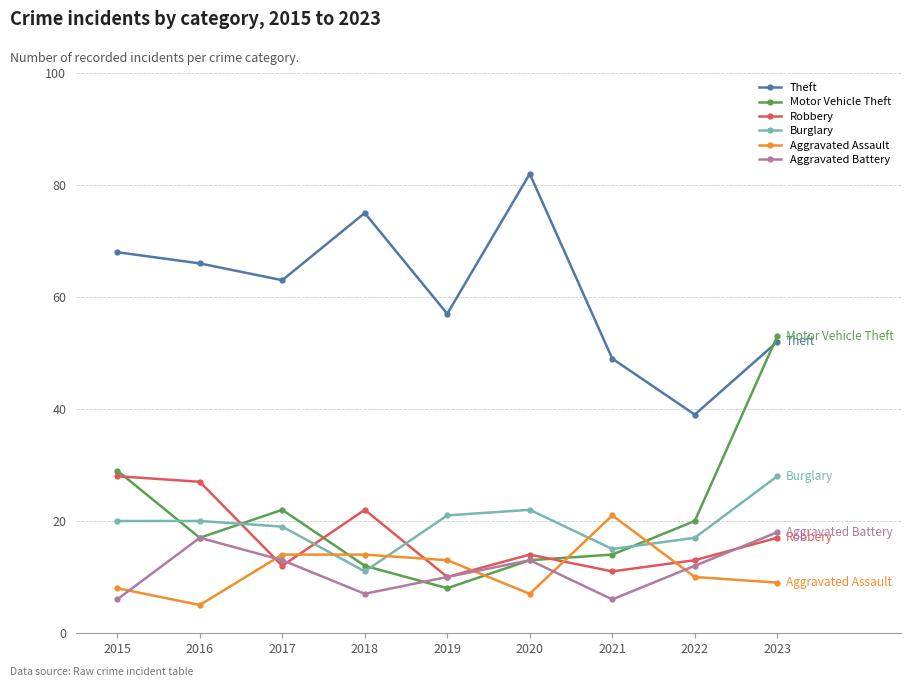

What is the difference between the second highest and second lowest values in the Robbery series?

16